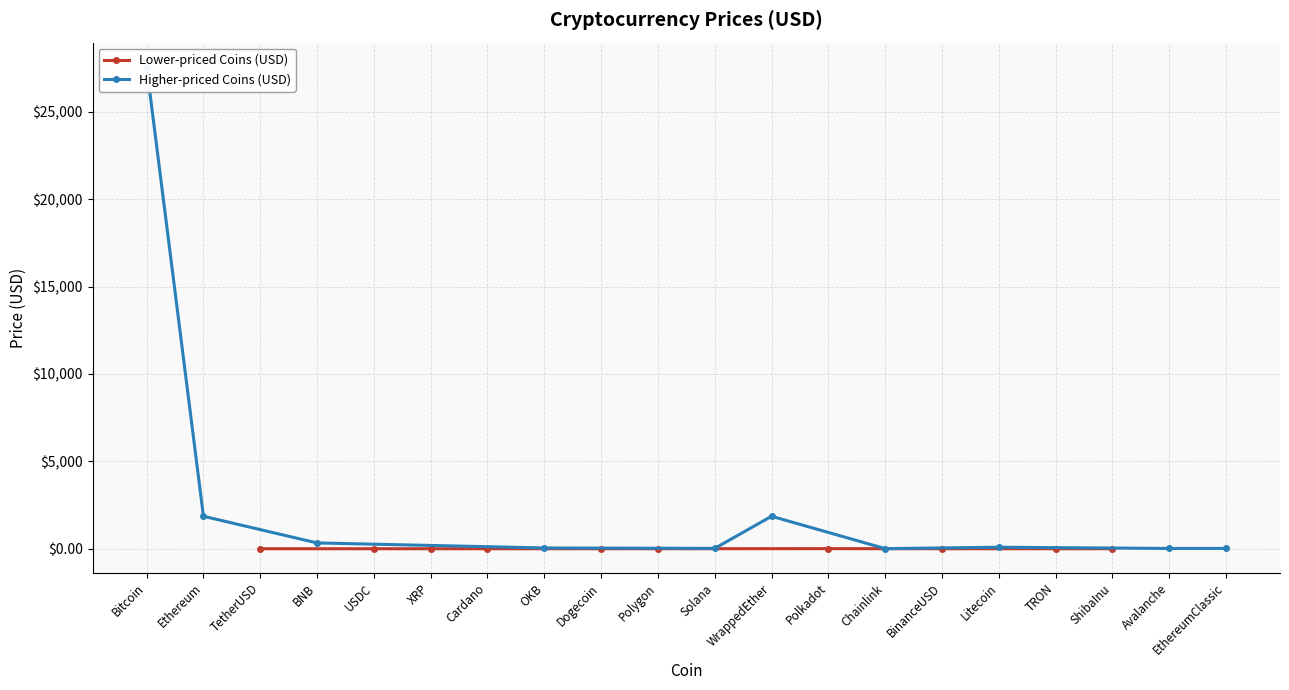

At how many categories does at least one series exceed 24856?

1